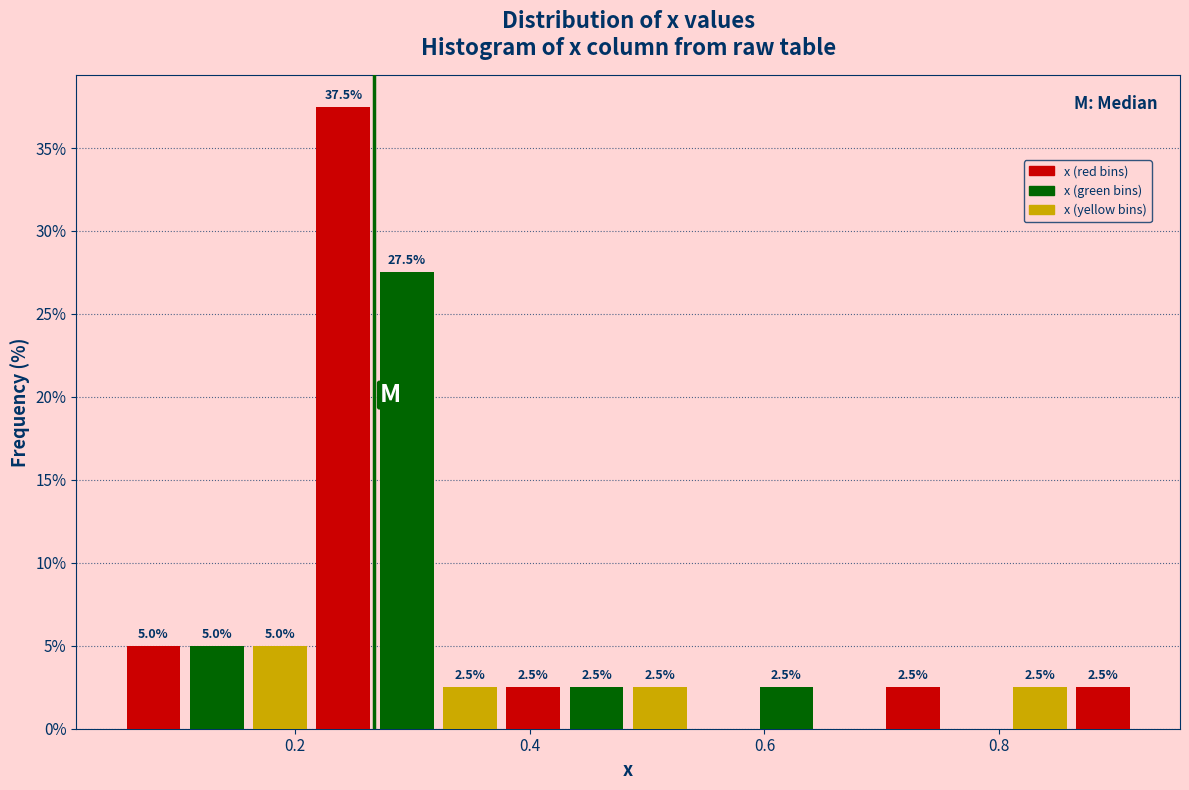

Around what value on the x-axis is the tallest bar? Give the approximate position of its centre, as read against the axis.

0.24